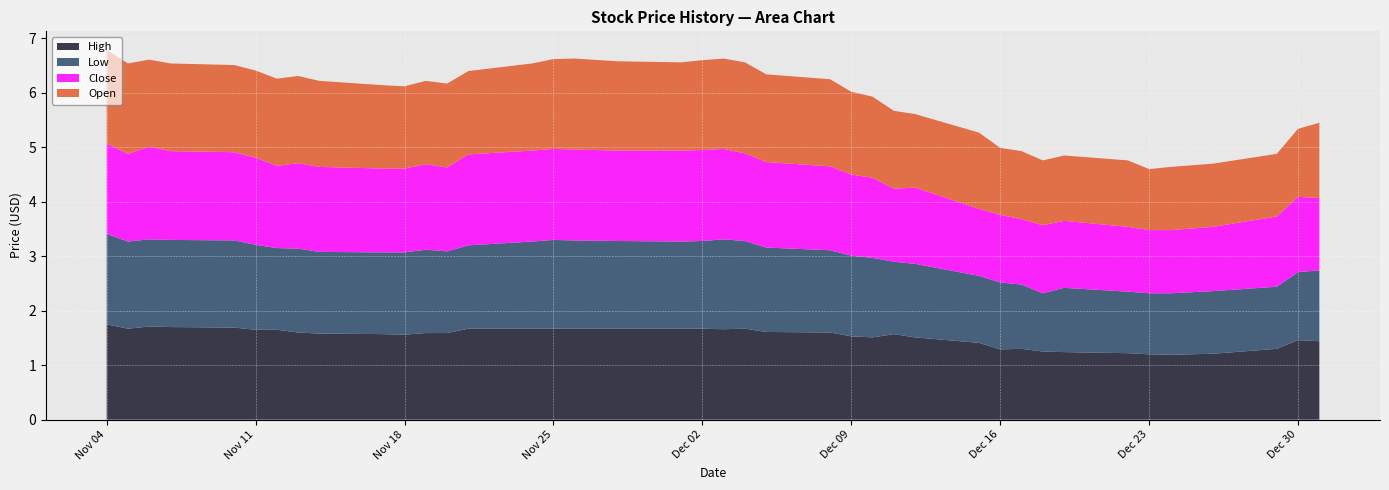

Reading right to left, extract all data points from this chart.

Open: 1.7	1.7	1.6	1.6	1.6	1.6	1.6	1.6	1.6	1.5	1.5	1.5	1.5	1.5	1.6	1.6	1.7	1.6	1.6	1.6	1.7	1.7	1.6	1.6	1.5	1.5	1.4	1.4	1.4	1.2	1.2	1.2	1.2	1.2	1.1	1.2	1.2	1.1	1.2	1.4
High: 1.8	1.7	1.7	1.7	1.7	1.6	1.6	1.6	1.6	1.6	1.6	1.6	1.6	1.7	1.7	1.7	1.7	1.7	1.7	1.7	1.7	1.7	1.6	1.6	1.5	1.5	1.6	1.5	1.4	1.3	1.3	1.2	1.2	1.2	1.2	1.2	1.2	1.3	1.5	1.4
Low: 1.7	1.6	1.6	1.6	1.6	1.6	1.5	1.5	1.5	1.5	1.5	1.5	1.5	1.5	1.6	1.6	1.6	1.6	1.6	1.6	1.6	1.6	1.6	1.5	1.5	1.5	1.3	1.4	1.2	1.2	1.2	1.1	1.2	1.1	1.1	1.1	1.1	1.1	1.2	1.3
Close: 1.7	1.6	1.7	1.6	1.6	1.6	1.5	1.6	1.6	1.5	1.5	1.6	1.5	1.7	1.7	1.7	1.7	1.7	1.7	1.7	1.7	1.6	1.6	1.5	1.5	1.5	1.3	1.4	1.2	1.2	1.2	1.2	1.2	1.2	1.2	1.2	1.2	1.3	1.4	1.3